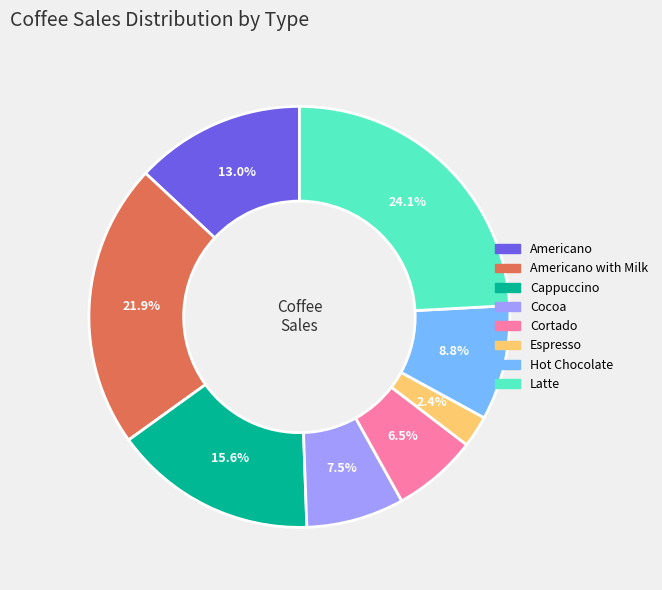

Does any single category account for the majority?

No